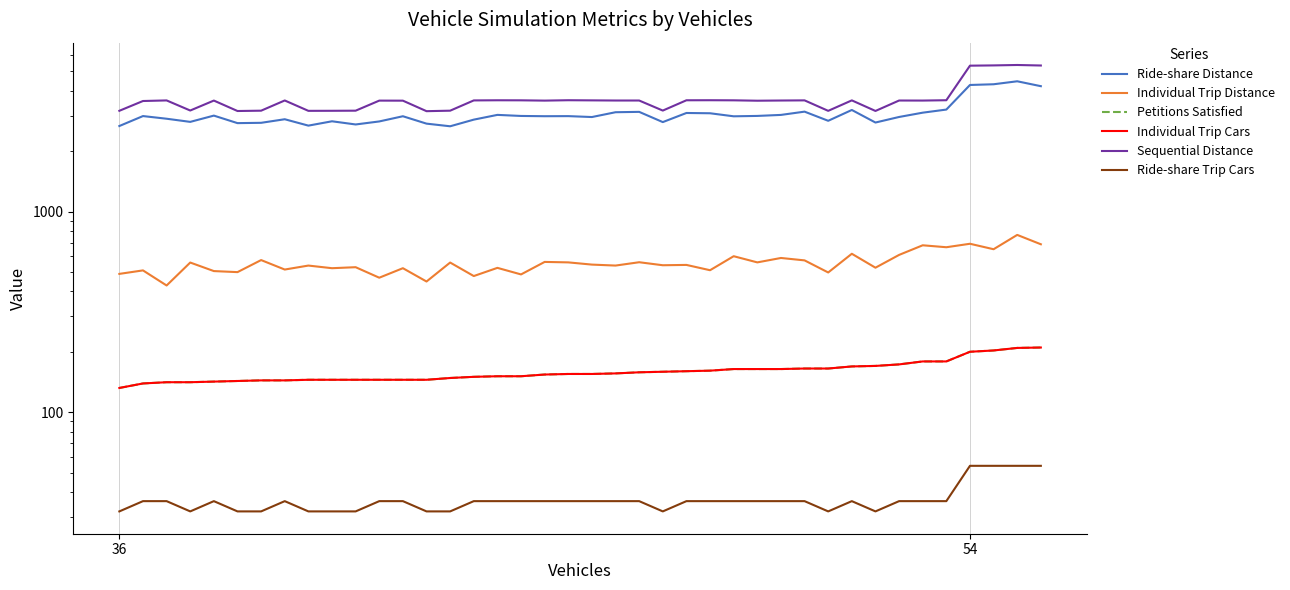

Count the number of categories in the chart.

40